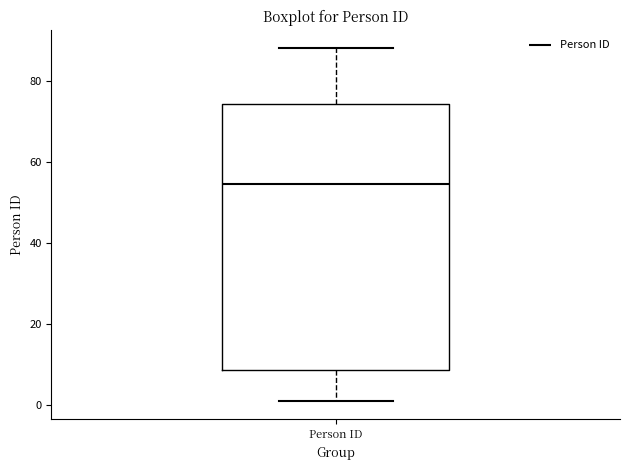

Transcribe this box plot: give where the median line is, the range the box spans, and where the two whiskers end, as read against the y-axis. The values are not printed on the chart, so give them approximately, as read against the axis.

median 54, box 8 to 74, whiskers 2 to 88